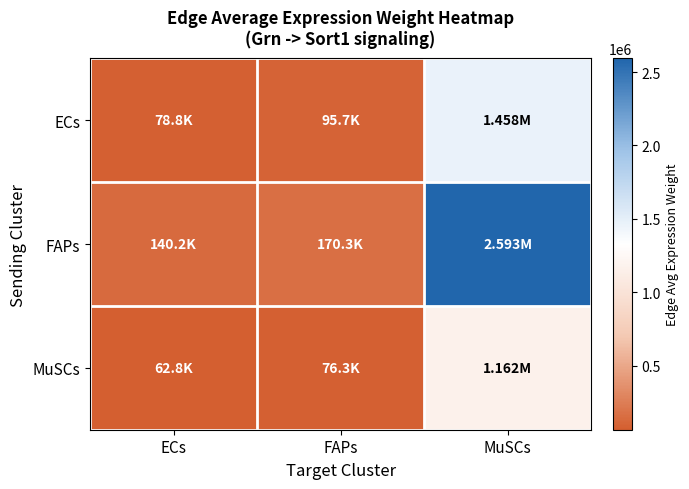

What is the greatest value displayed?

2593365.4